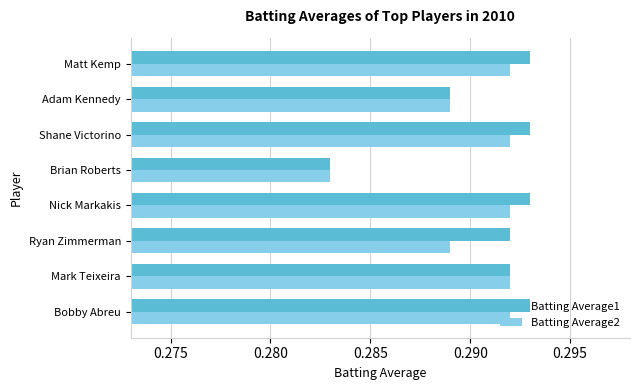

Is the value of Batting Average1 at Matt Kemp greater than the value of Batting Average2 at Shane Victorino?

Yes